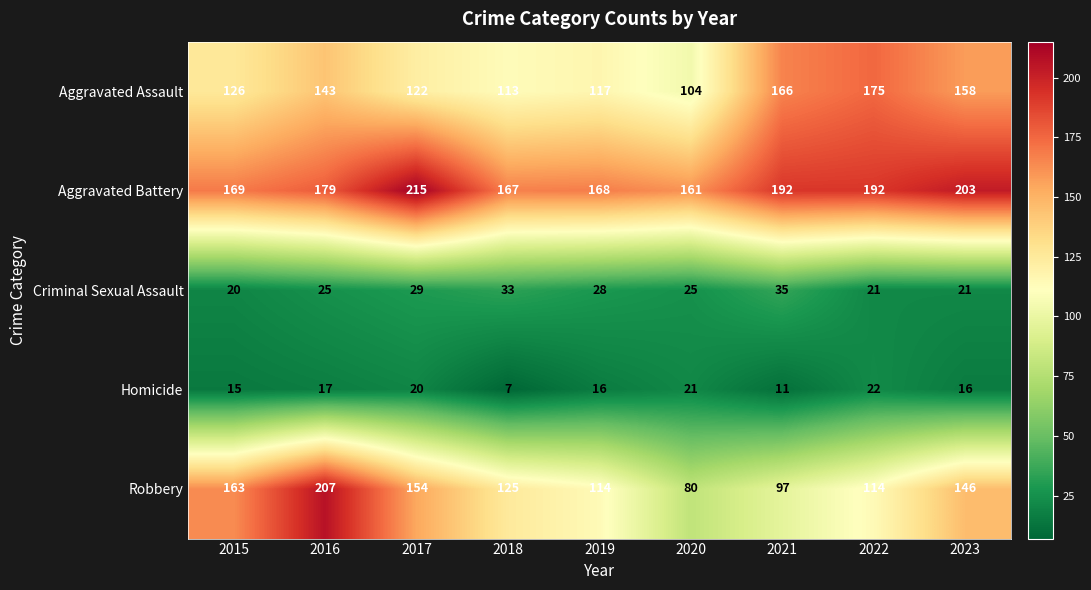

At which category does the chart reach its peak across all series?

2017